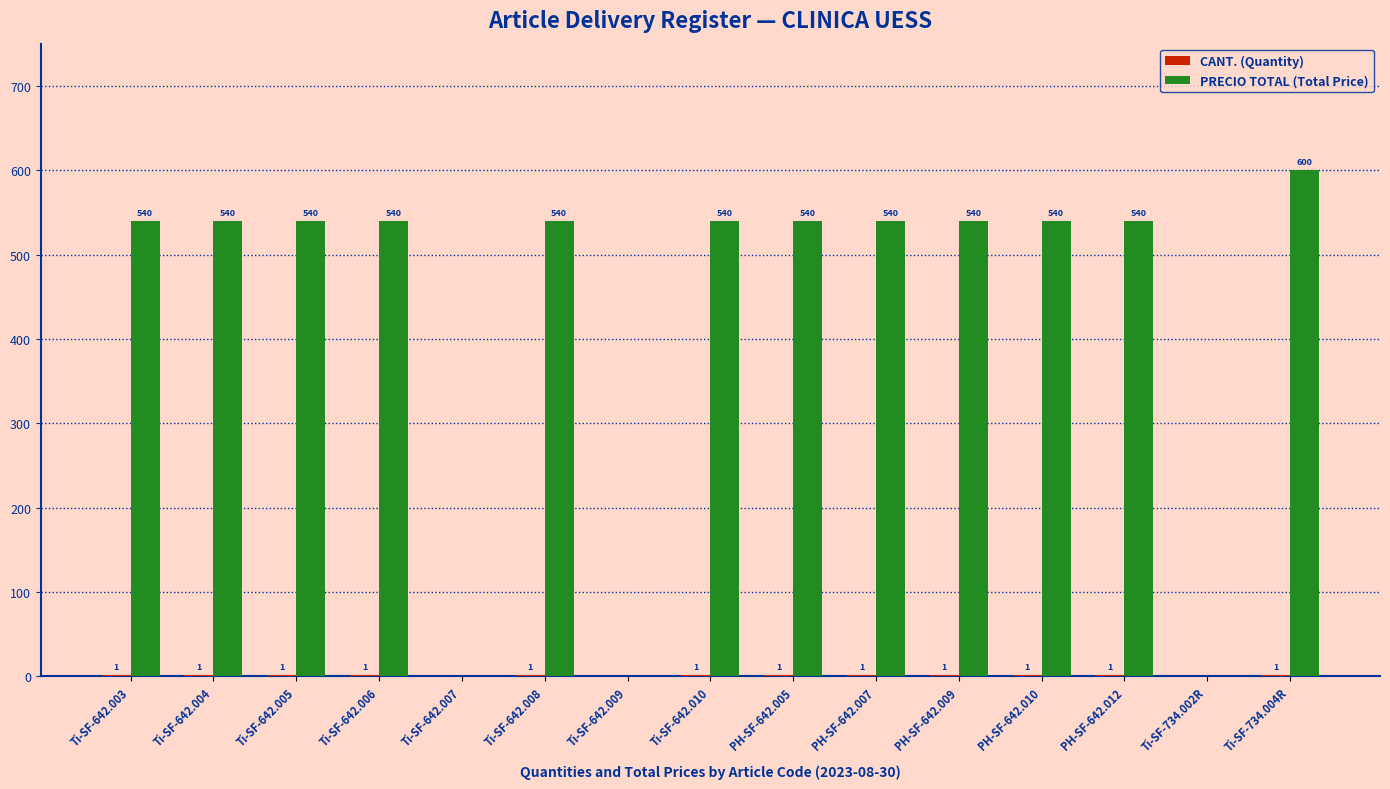

Which series has the largest total across all categories?

PRECIO TOTAL (Total Price)